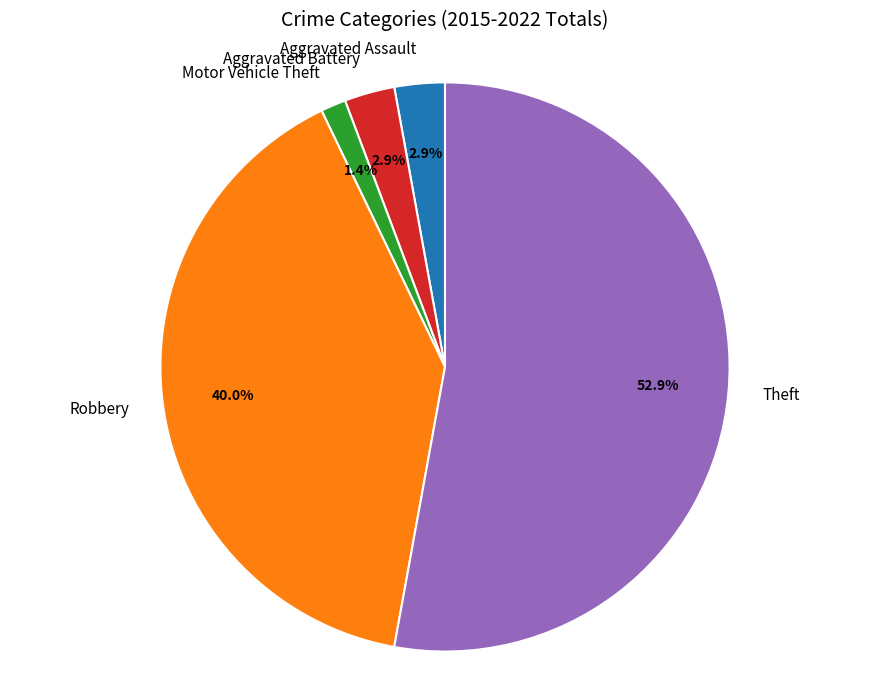

Is it true that Aggravated Assault is 16% of the pie?

False